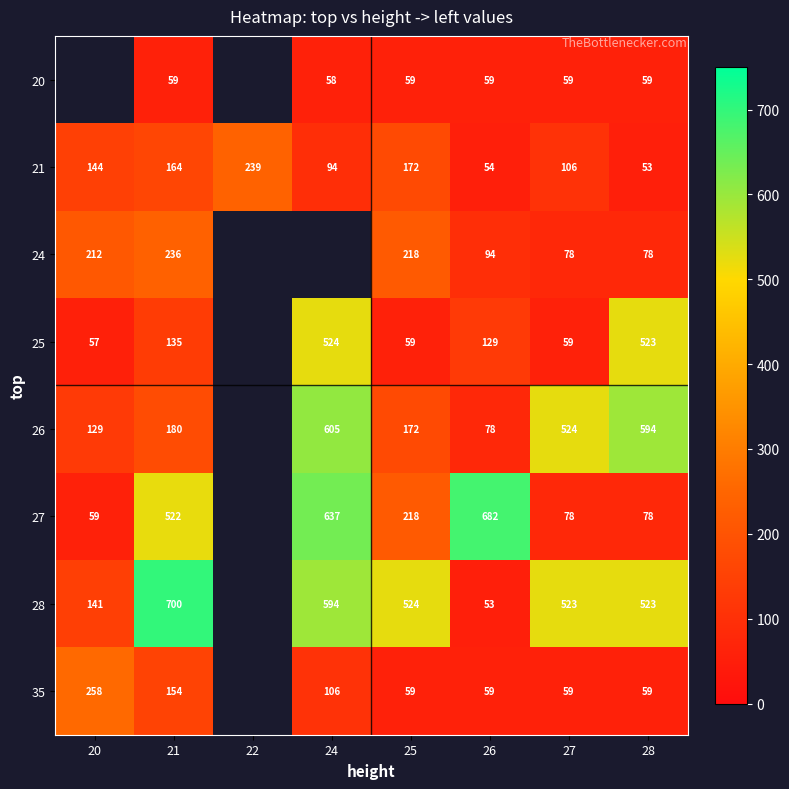

Is the value of 27 at 27 greater than the value of 20 at 25?

Yes